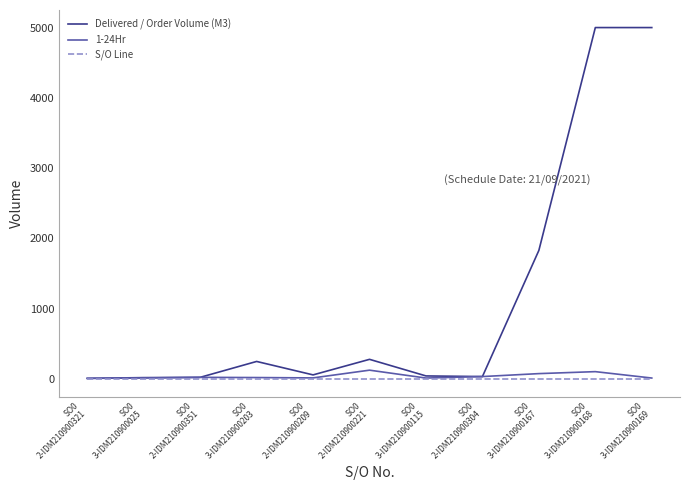

Which series has the largest total across all categories?

Delivered / Order Volume (M3)